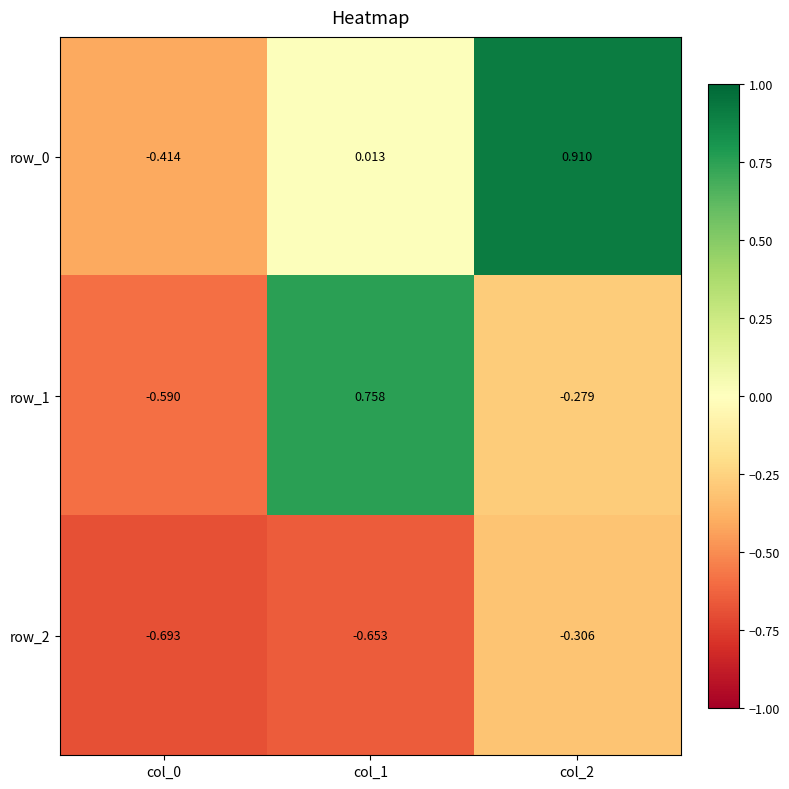

At which label is row_0 closest to 0?

col_1